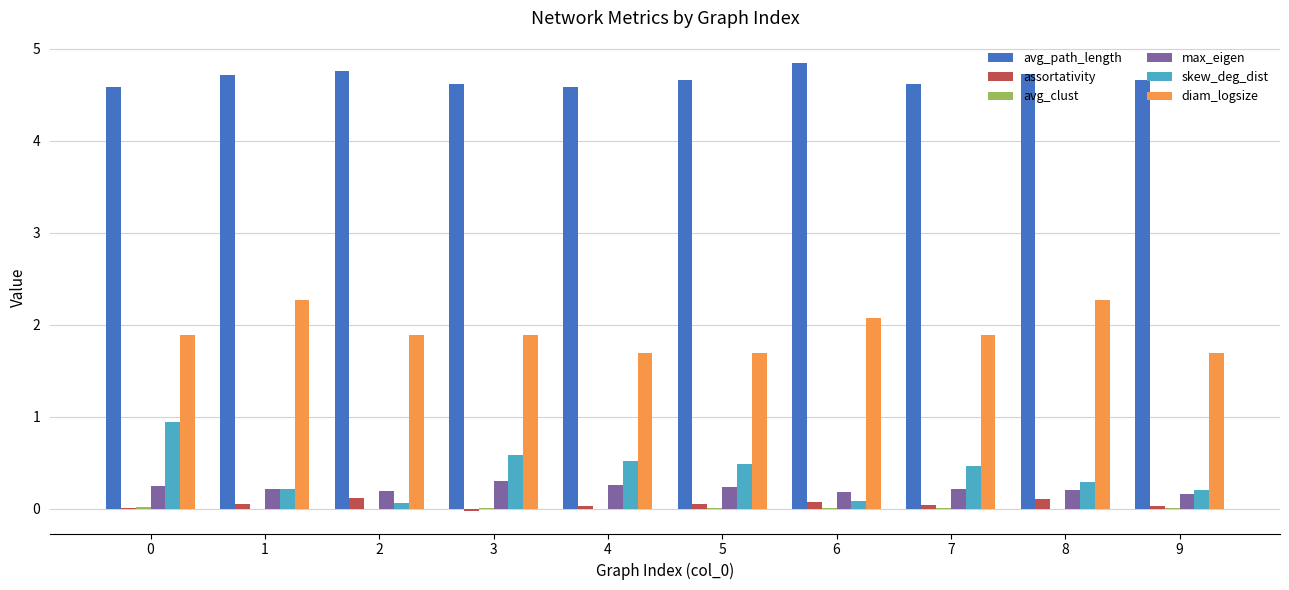

What is the sum of all diam_logsize values?

19.3